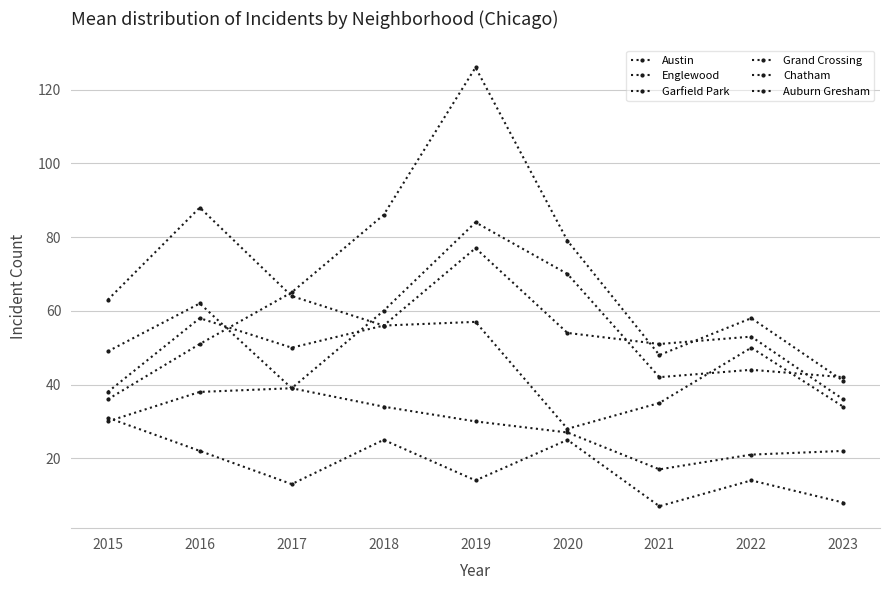

Reading left to right, what are all the values shown in this chart?

Austin: 49	62	39	60	84	70	42	44	42
Englewood: 63	88	64	56	77	54	51	53	36
Garfield Park: 36	51	65	86	126	79	48	58	41
Grand Crossing: 38	58	50	56	57	28	35	50	34
Chatham: 30	38	39	34	30	27	17	21	22
Auburn Gresham: 31	22	13	25	14	25	7	14	8